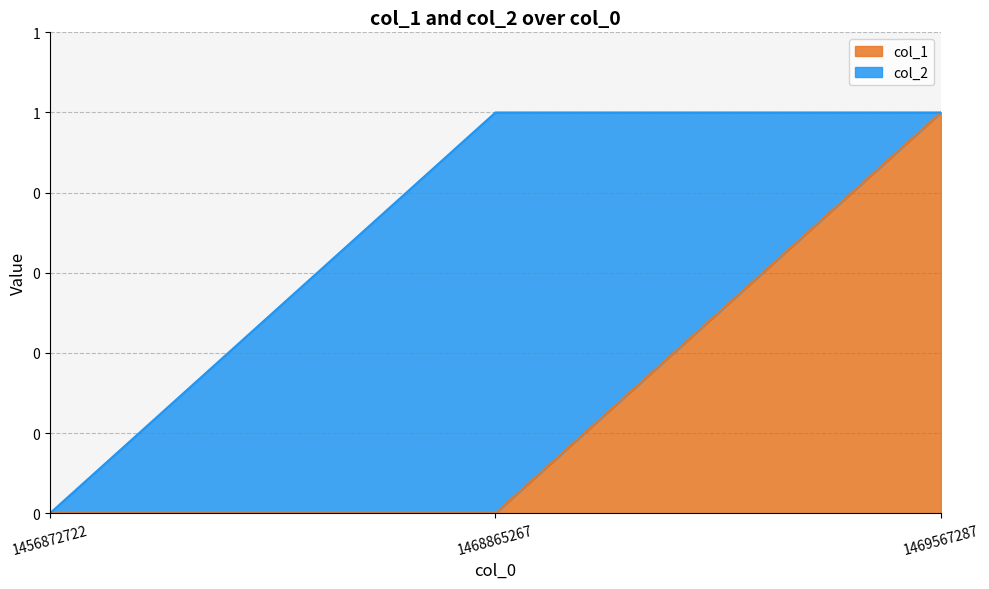

Reading left to right, extract all data points from this chart.

1456872722=0	1468865267=0	1469567287=1